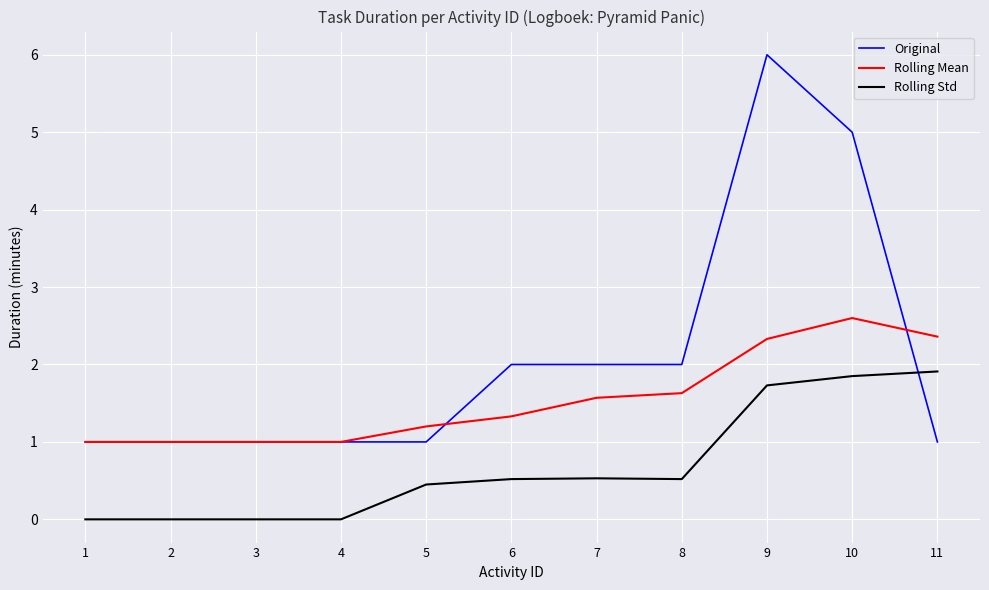

How many times do Rolling Std and Original cross each other?

1